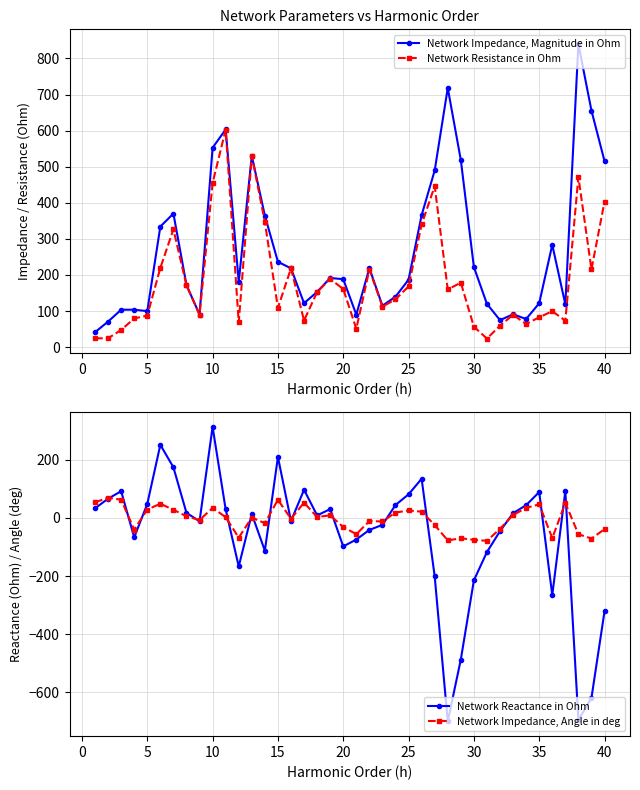

What is the minimum value for Network Impedance, Magnitude in Ohm?

41.1